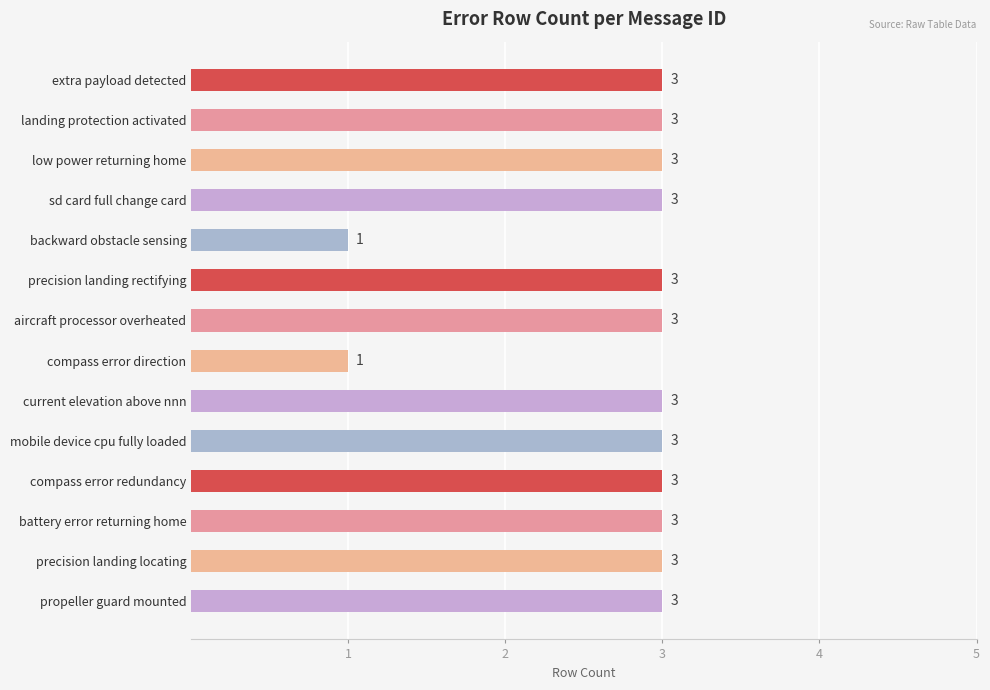

What is the change in value from backward obstacle sensing to precision landing locating?

+2